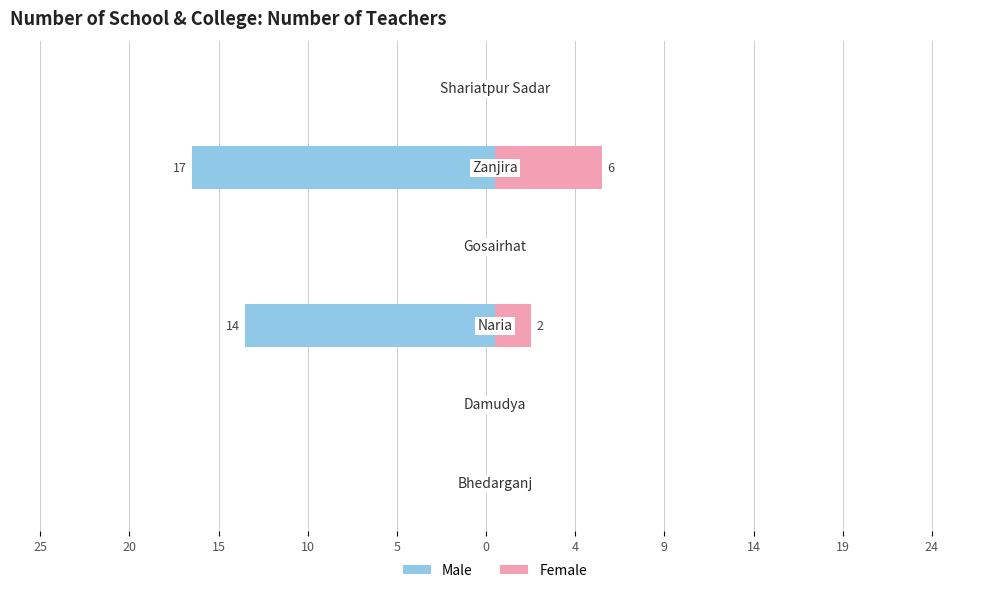

What is the difference between the maximum and minimum values in the Male series?

17